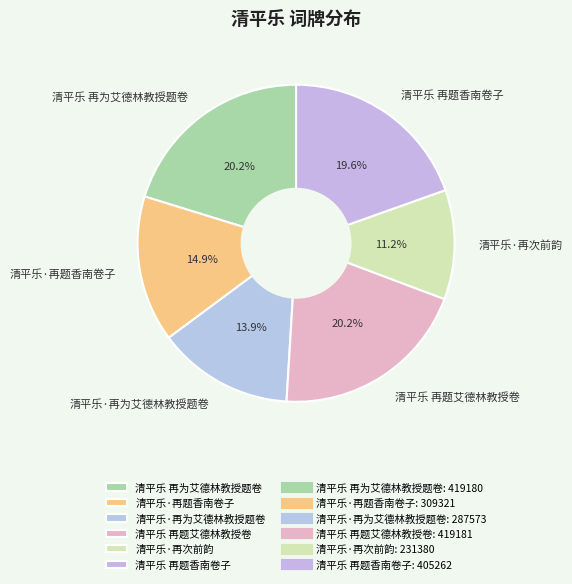

Is it true that 清平乐 再题香南卷子 is 20% of the pie?

True